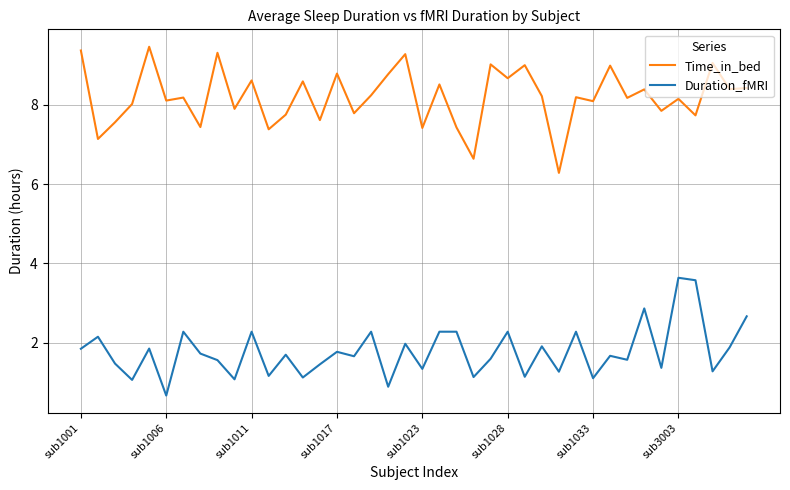

Rank the series by their average value, from lowest to highest.

Duration_fMRI, Time_in_bed